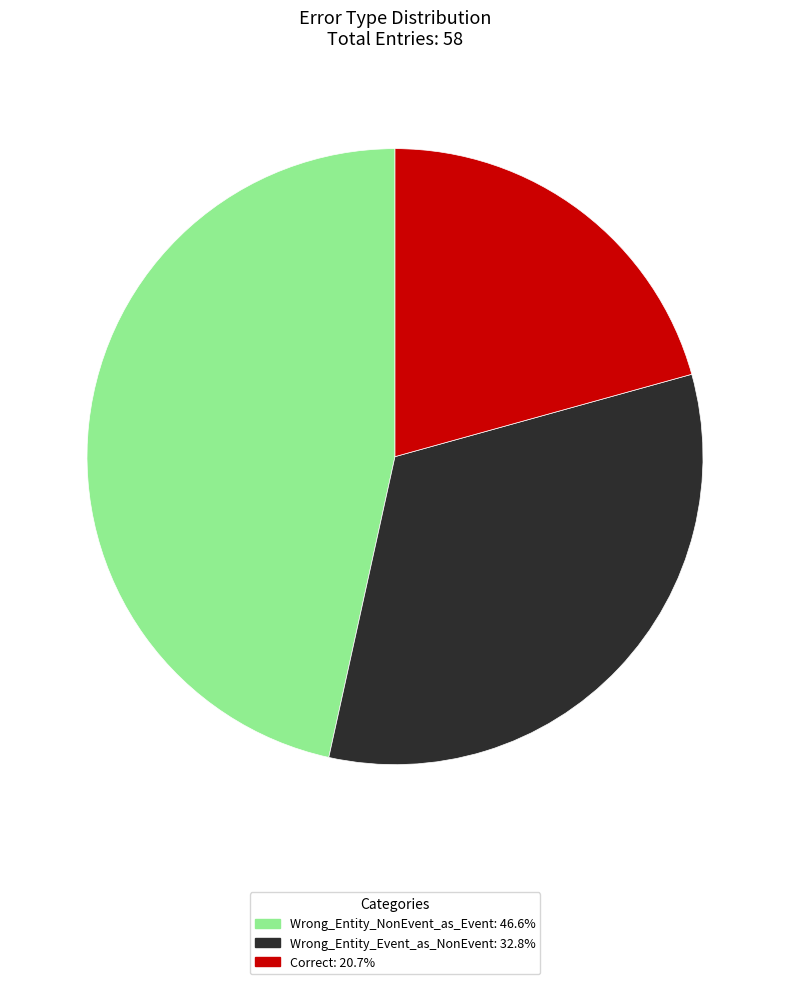

Does Correct represent more than half of the total?

No